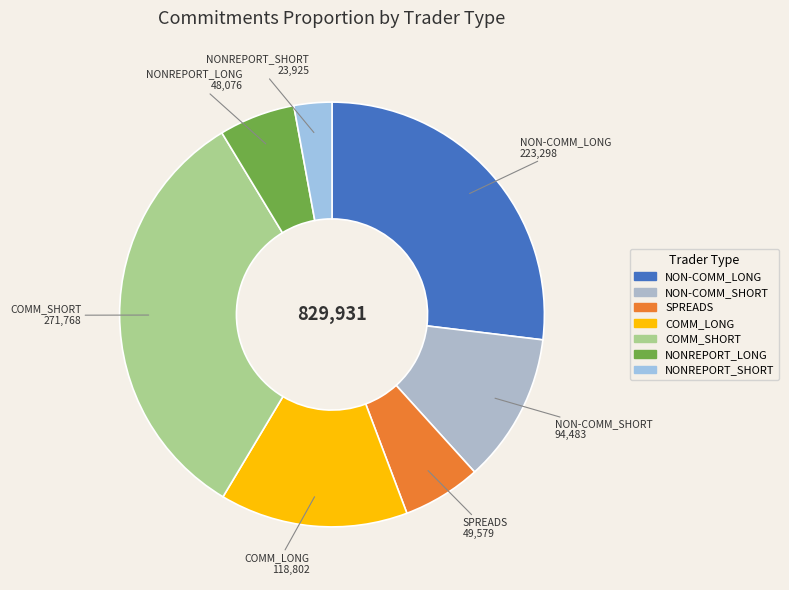

Which category has the smallest portion of the pie?

NONREPORT_SHORT